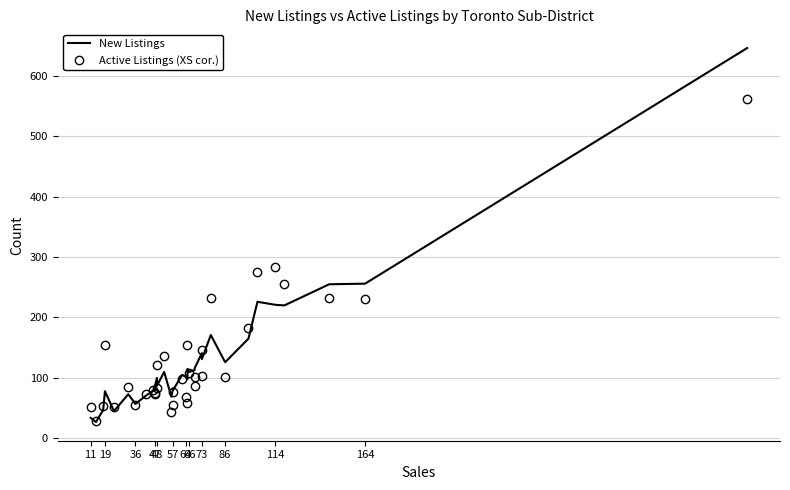

List the series in order of their peak value, highest first.

New Listings, Active Listings (XS cor.)